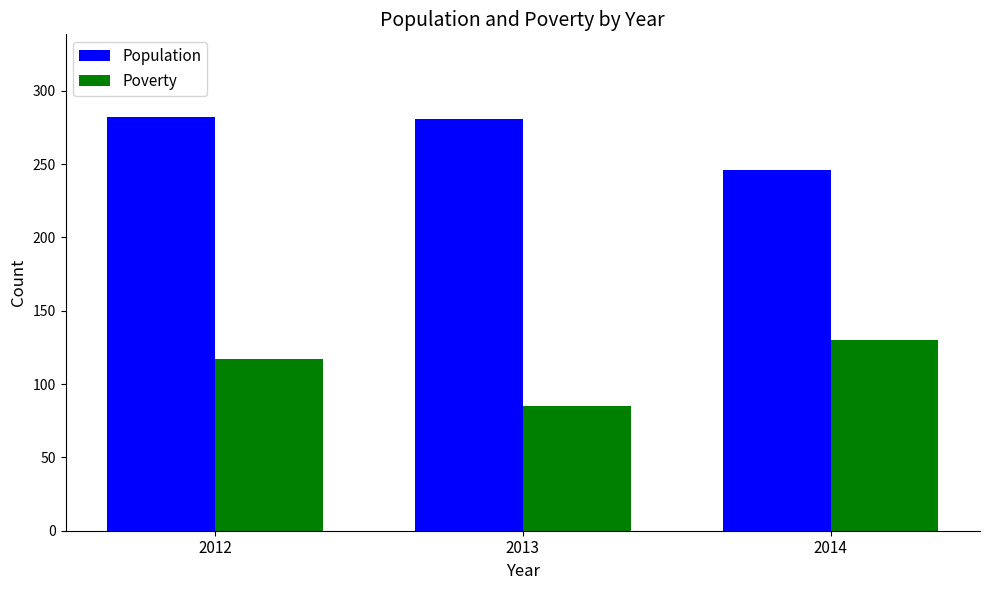

At which label does Population reach its minimum?

2014